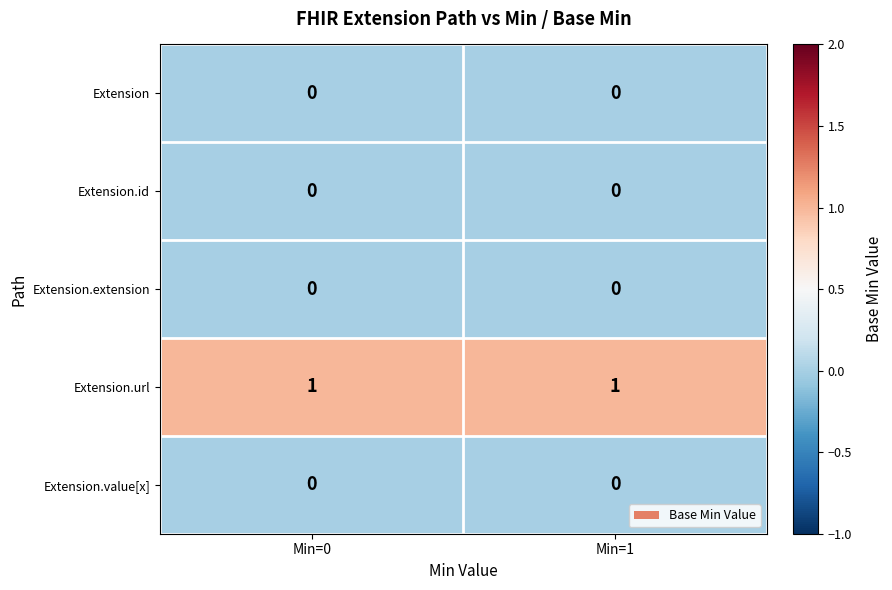

At how many categories does at least one series exceed 0?

2